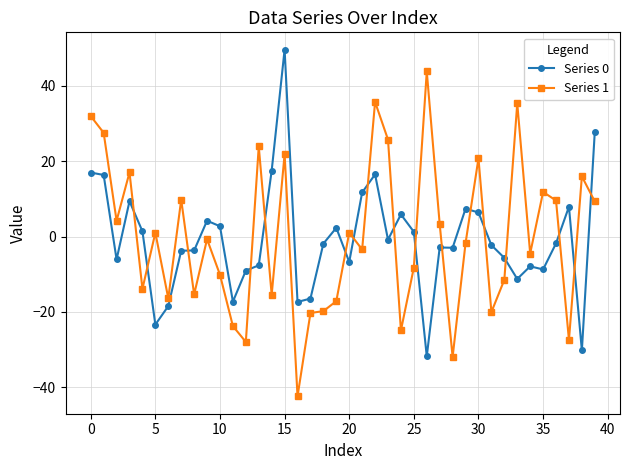

How many categories are shown in the chart?

40